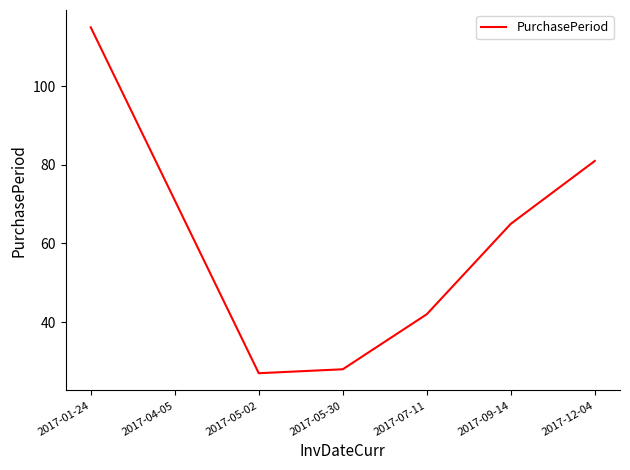

What is the greatest value displayed?

115